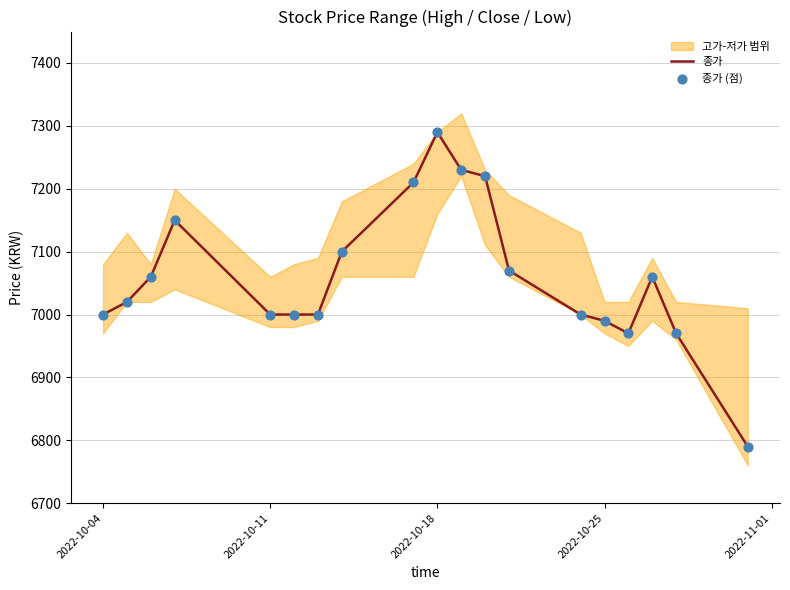

What is the maximum value for 종가?

7290